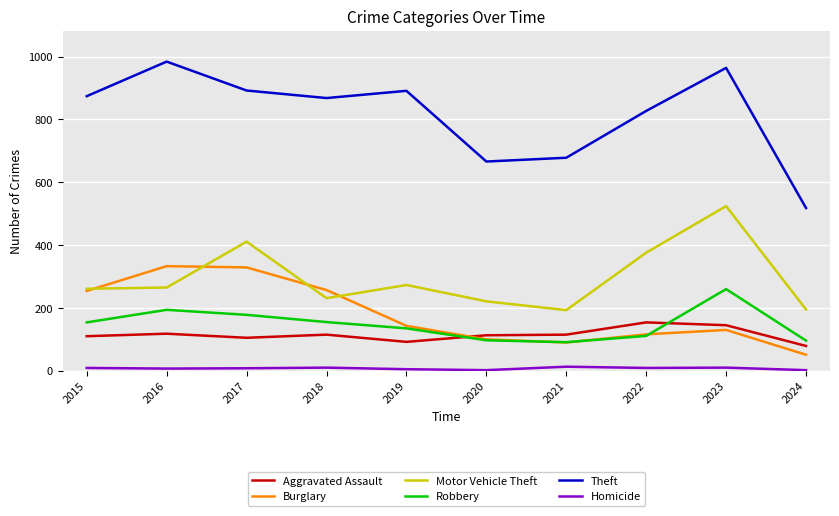

True or false: Theft and Aggravated Assault intersect in this chart.

False